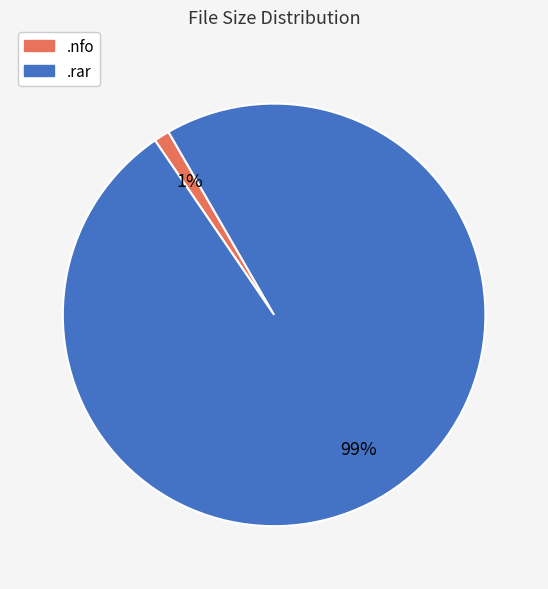

Rank the categories by value from highest to lowest.

.rar, .nfo